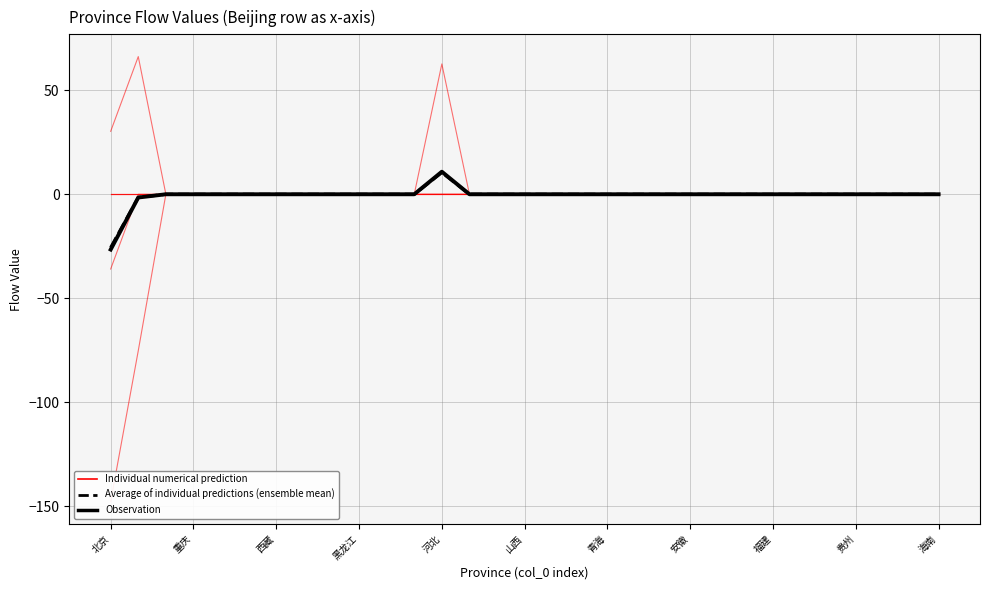

True or false: 天津 and 河北 cross at least once.

False